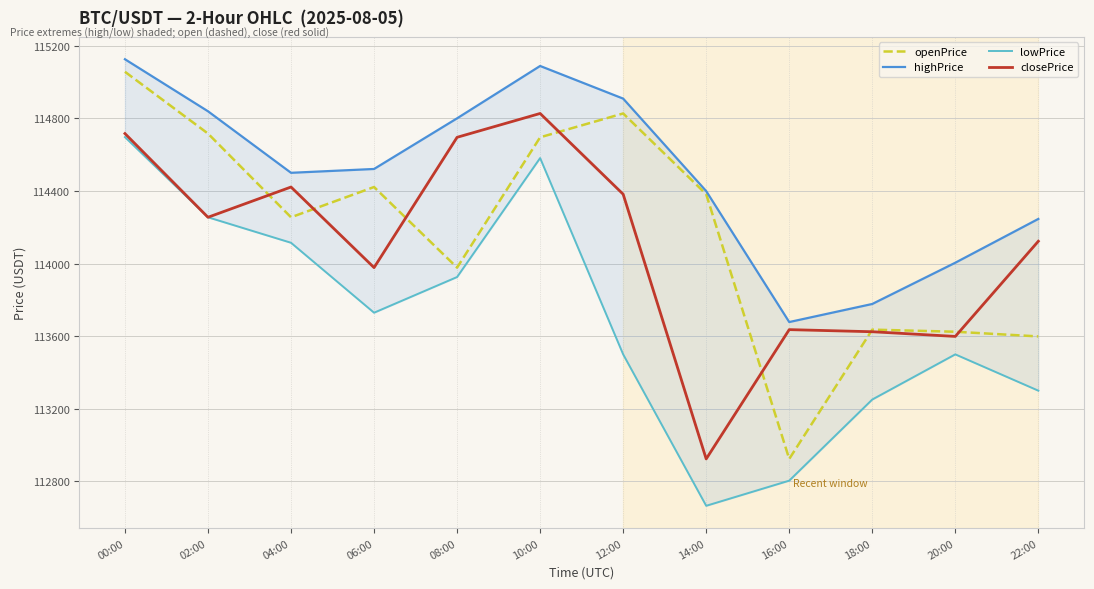

What is the total value across all series at 18:00?

454289.6